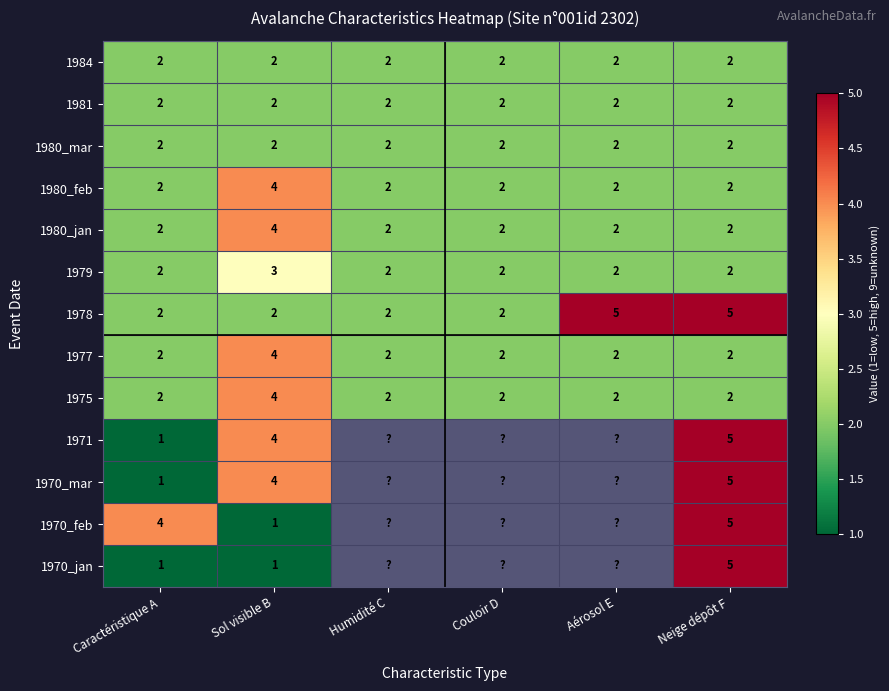

What is the sum of the 1980_jan values at Neige dépôt F and Sol visible B?

6